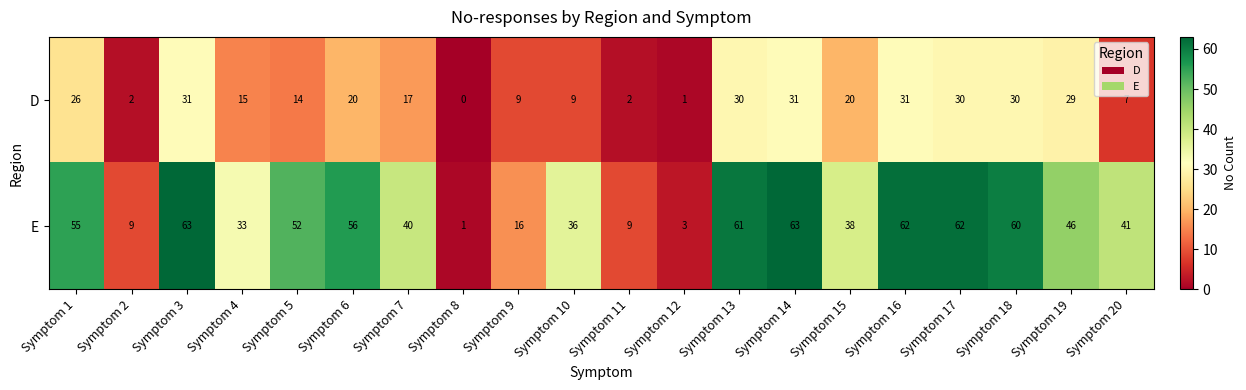

List the series in order of their peak value, highest first.

E, D